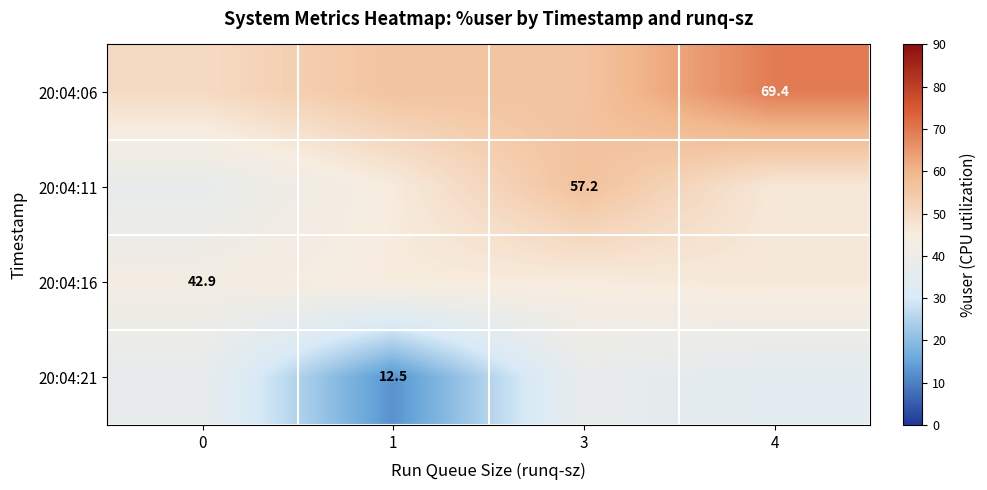

What is the average value of the 20:04:21 series?

30.6